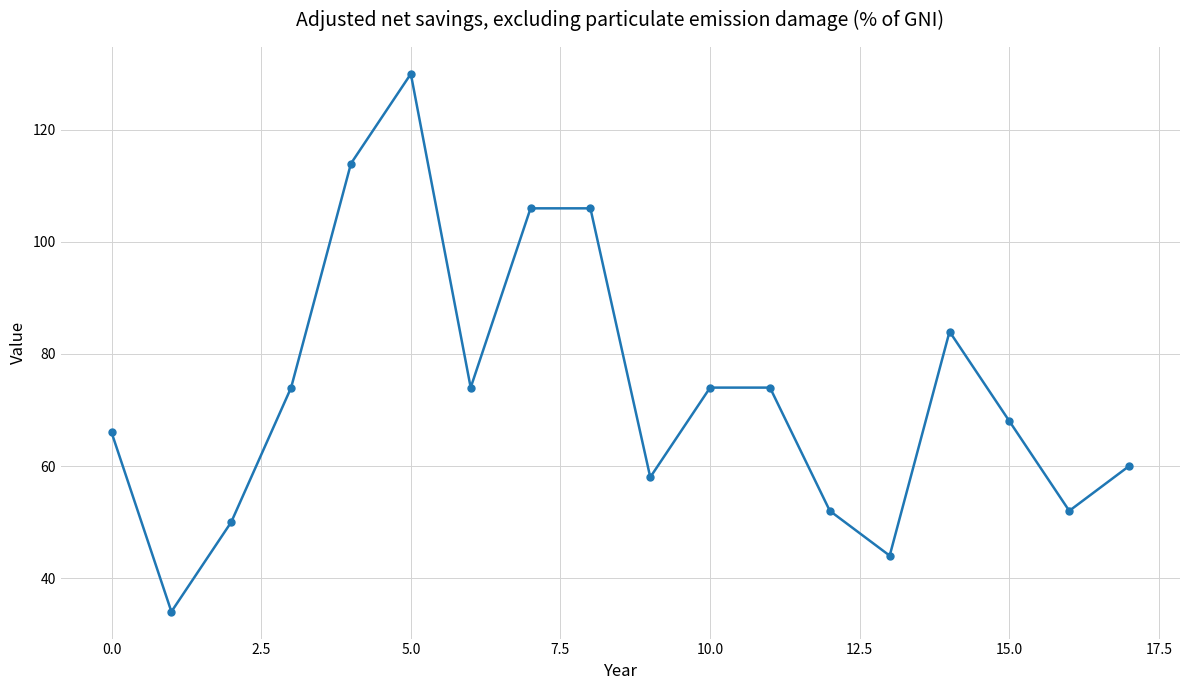

How many points are lower than both their immediate neighbors (excluding endpoints)?

5